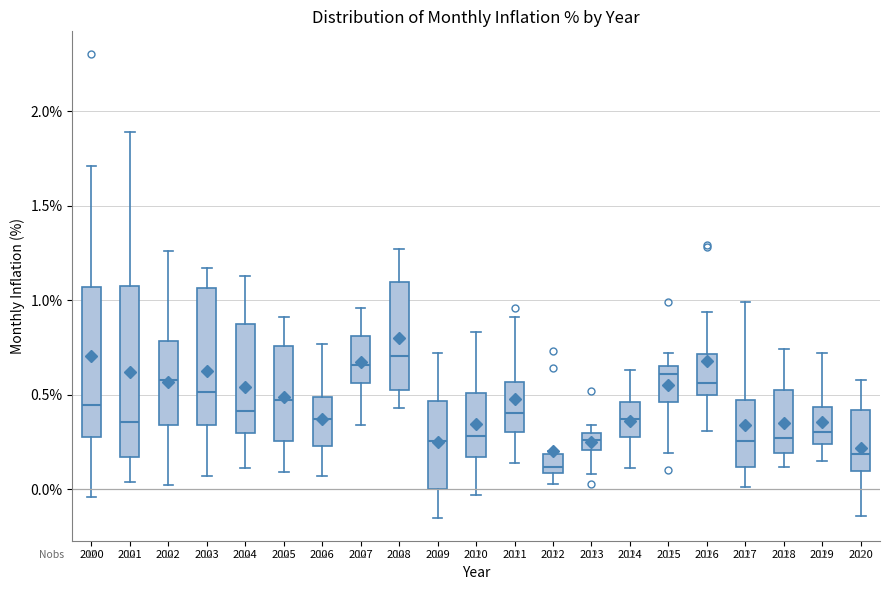

Reading left to right, transcribe this box plot: for each box, give where its median line is, the range the box spans, and where its two whiskers end, as read against the y-axis. The values are not printed on the chart, so give them approximately, as read against the axis.

2000: median 0.45, box 0.30 to 1.05, whiskers -0.05 to 1.70
2001: median 0.35, box 0.15 to 1.10, whiskers 0.05 to 1.90
2002: median 0.60, box 0.35 to 0.80, whiskers 0.00 to 1.25
2003: median 0.50, box 0.35 to 1.05, whiskers 0.05 to 1.15
2004: median 0.40, box 0.30 to 0.90, whiskers 0.10 to 1.15
2005: median 0.45, box 0.25 to 0.75, whiskers 0.10 to 0.90
2006: median 0.35, box 0.25 to 0.50, whiskers 0.05 to 0.75
2007: median 0.65, box 0.55 to 0.80, whiskers 0.35 to 0.95
2008: median 0.70, box 0.55 to 1.10, whiskers 0.45 to 1.25
2009: median 0.25, box 0.00 to 0.45, whiskers -0.15 to 0.70
2010: median 0.30, box 0.15 to 0.50, whiskers -0.05 to 0.85
2011: median 0.40, box 0.30 to 0.55, whiskers 0.15 to 0.90
2012: median 0.10 (inside the box), box 0.10 to 0.20, whiskers 0.05 to 0.20 (just above the box's upper edge)
2013: median 0.25, box 0.20 to 0.30, whiskers 0.10 to 0.35
2014: median 0.35, box 0.30 to 0.45, whiskers 0.10 to 0.65
2015: median 0.60, box 0.45 to 0.65, whiskers 0.20 to 0.70
2016: median 0.55, box 0.50 to 0.70, whiskers 0.30 to 0.95
2017: median 0.25, box 0.10 to 0.45, whiskers 0.00 to 1.00
2018: median 0.25, box 0.20 to 0.50, whiskers 0.10 to 0.75
2019: median 0.30, box 0.25 to 0.45, whiskers 0.15 to 0.70
2020: median 0.20, box 0.10 to 0.40, whiskers -0.15 to 0.60